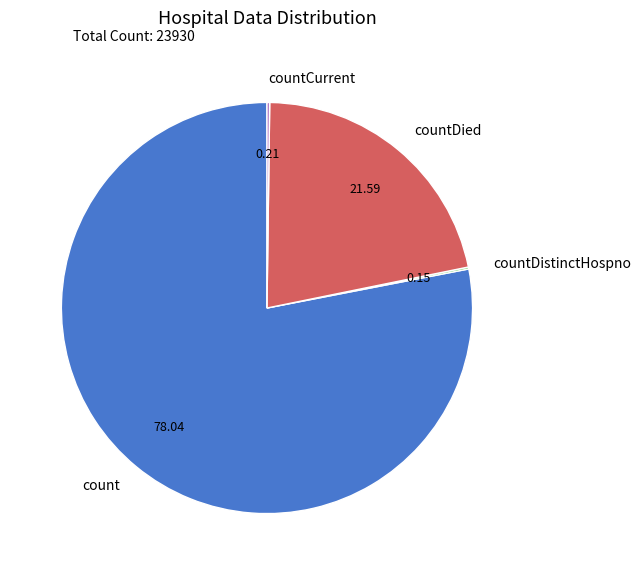

Which slice is the largest?

count